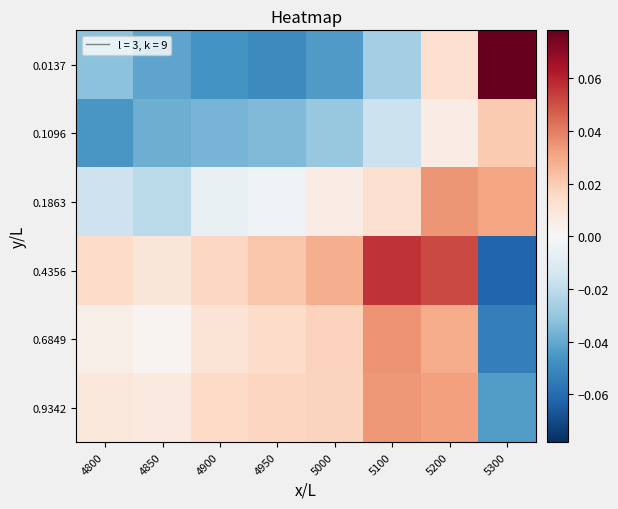

What is the minimum value shown in the chart?

-0.1